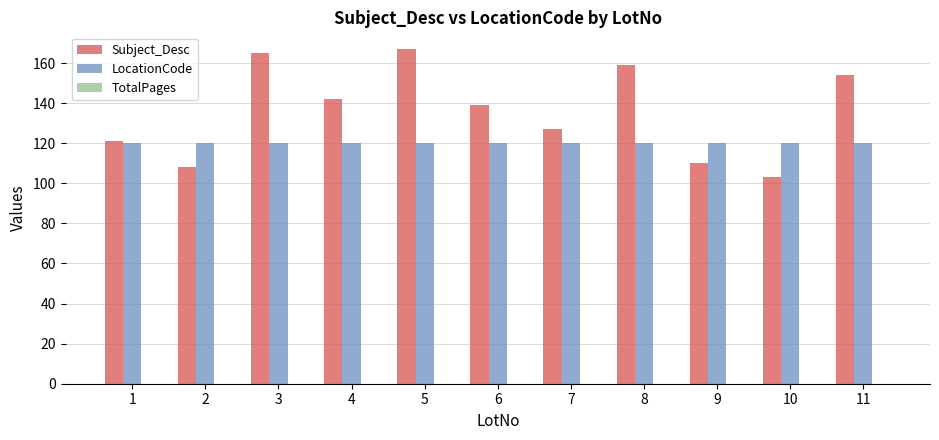

Rank the series at 9 from highest to lowest value.

LocationCode, Subject_Desc